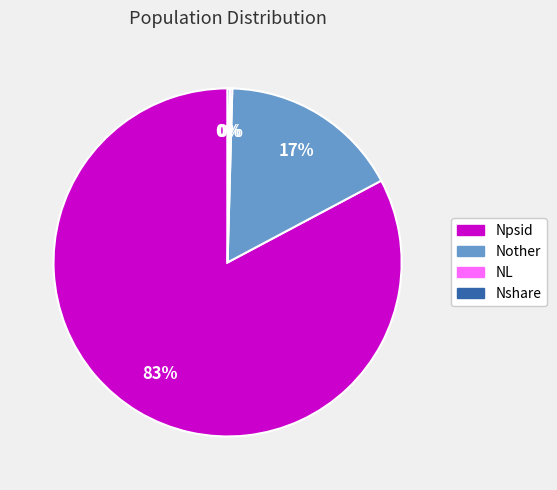

What percentage is the Npsid slice, to the nearest percent?

83%